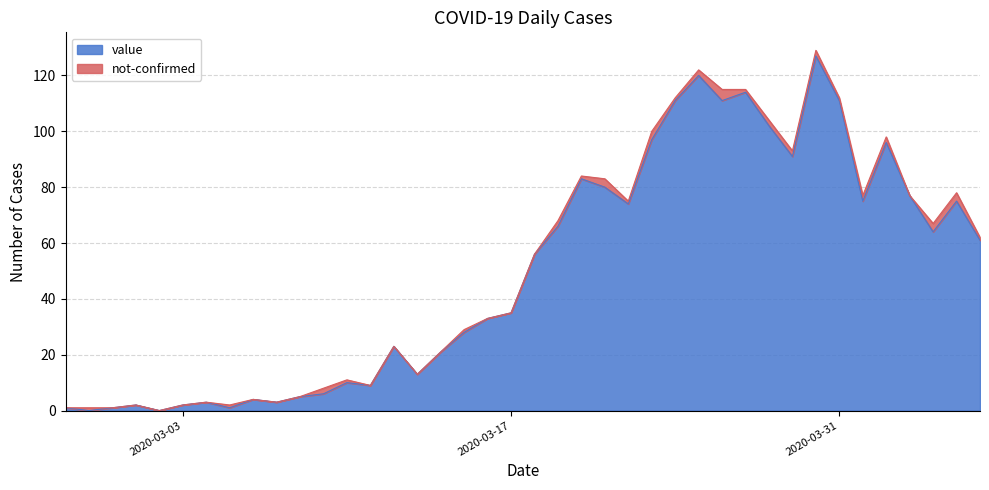

What is the value of the 9th point from the left?

4